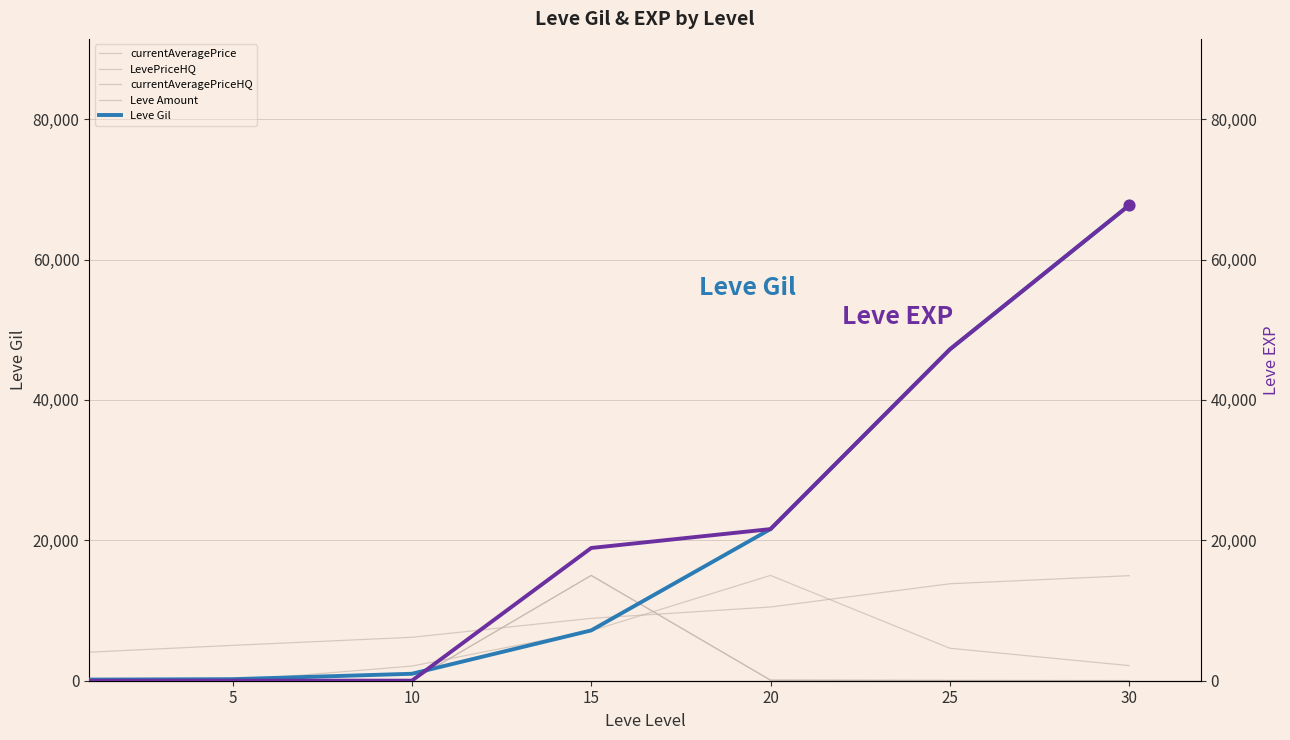

Which series has the largest Y range (max minus min)?

Leve EXP